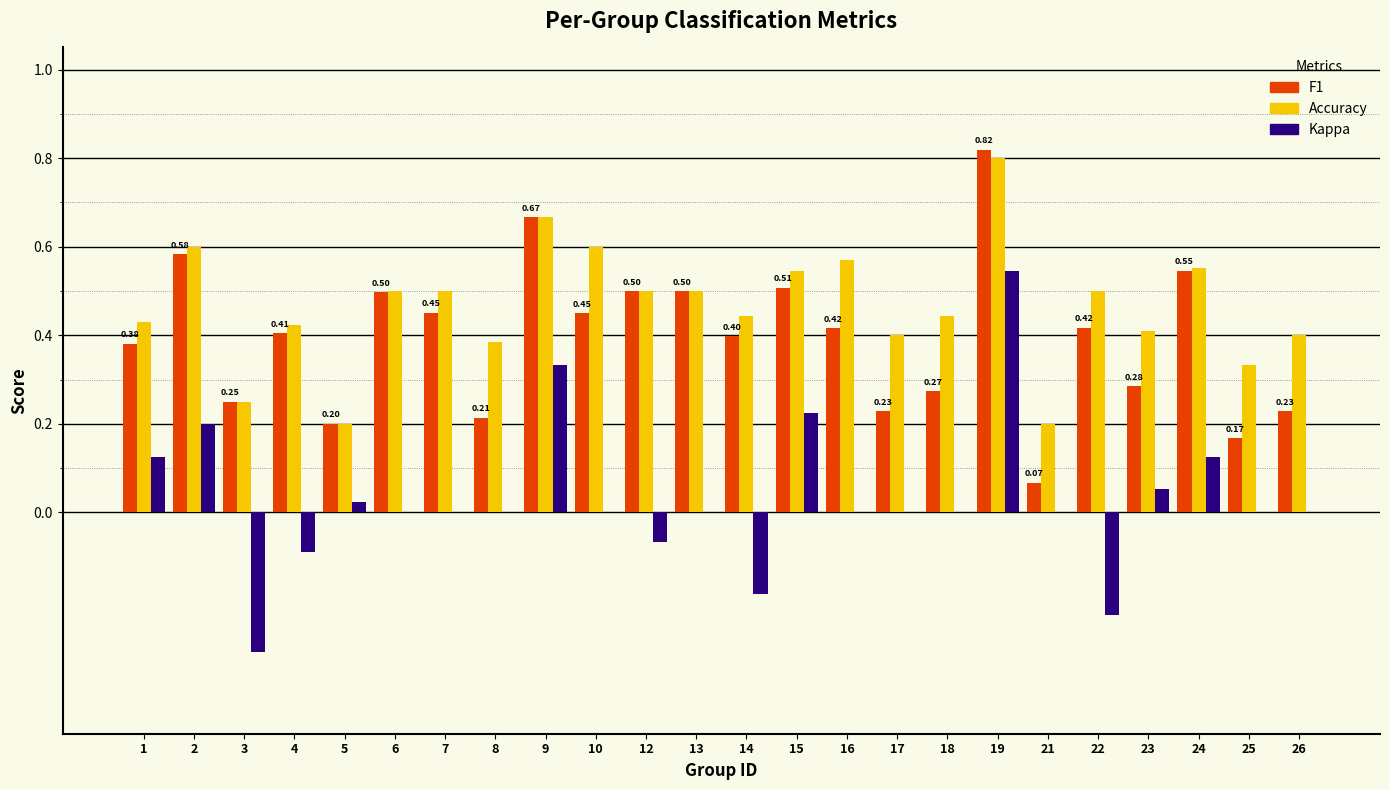

Is it true that F1 equals 0.3 at 23?

True